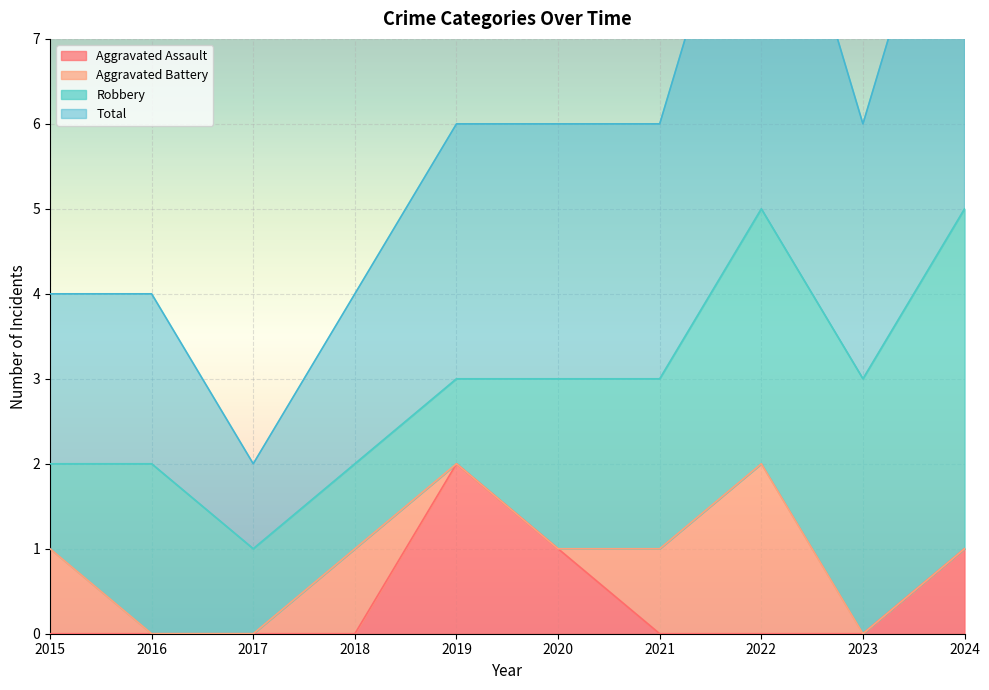

Where is Aggravated Assault nearest to the value 1?

2020